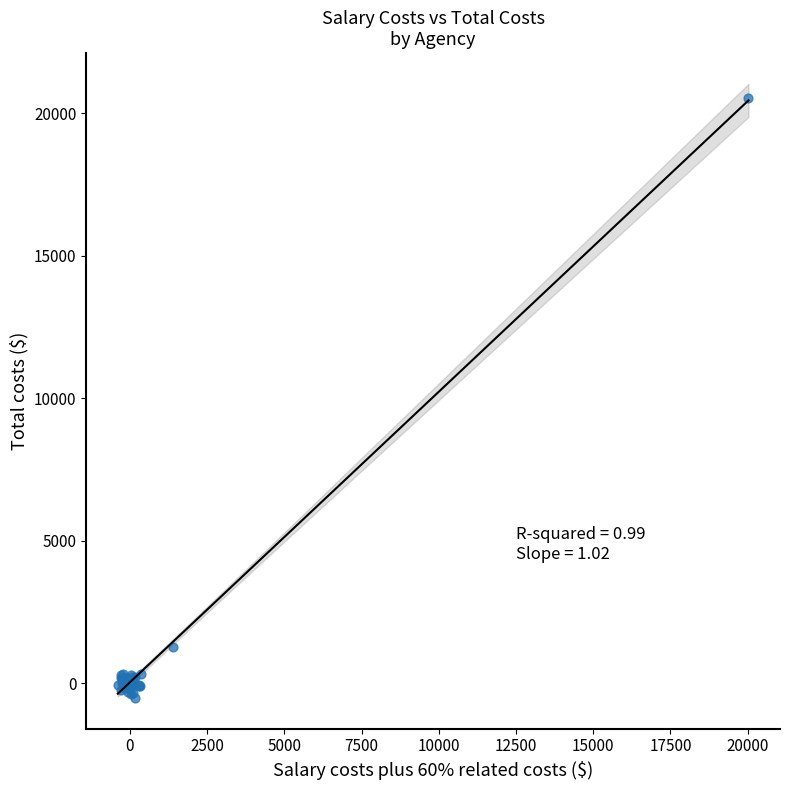

What Y value in the scatter plot is closest to 10003?

1252.5